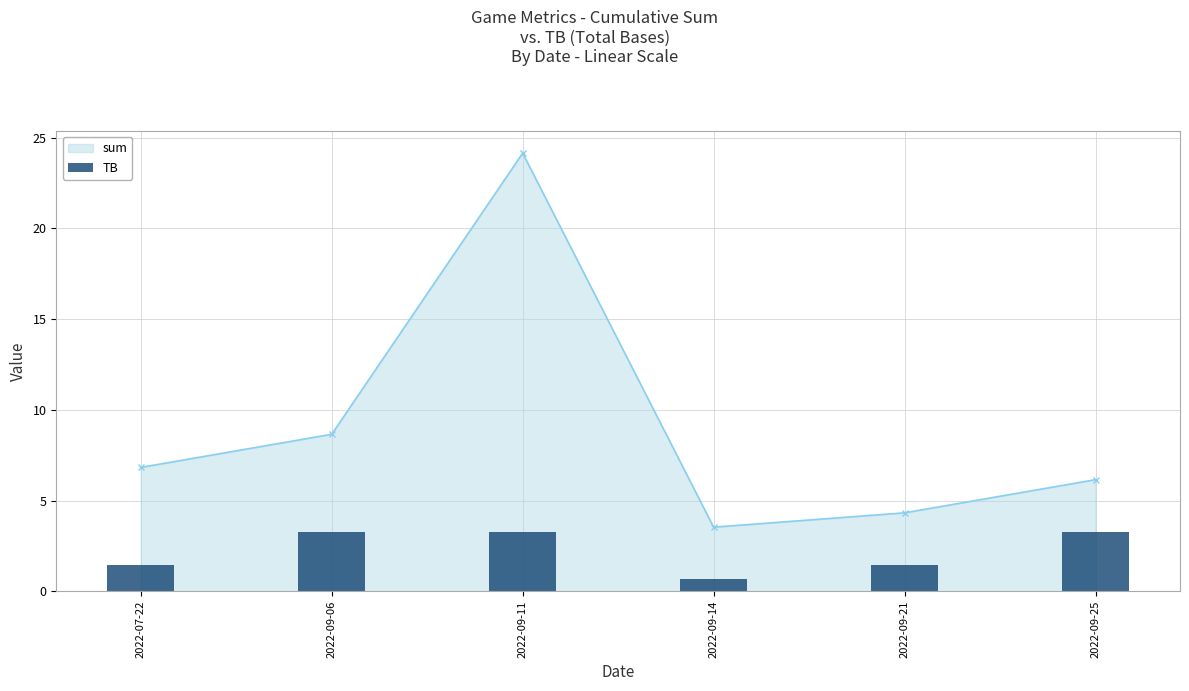

How many data points does each series have?

6